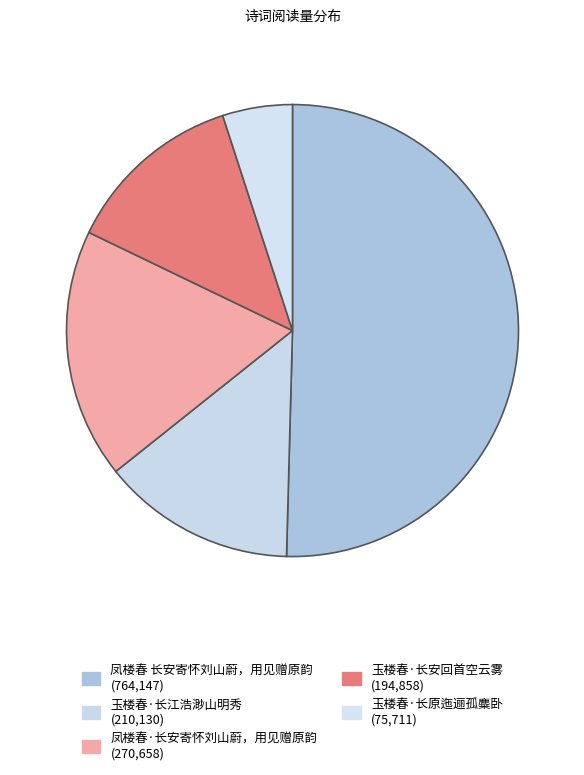

Is it true that 玉楼春·长江浩渺山明秀 is 27% of the pie?

False